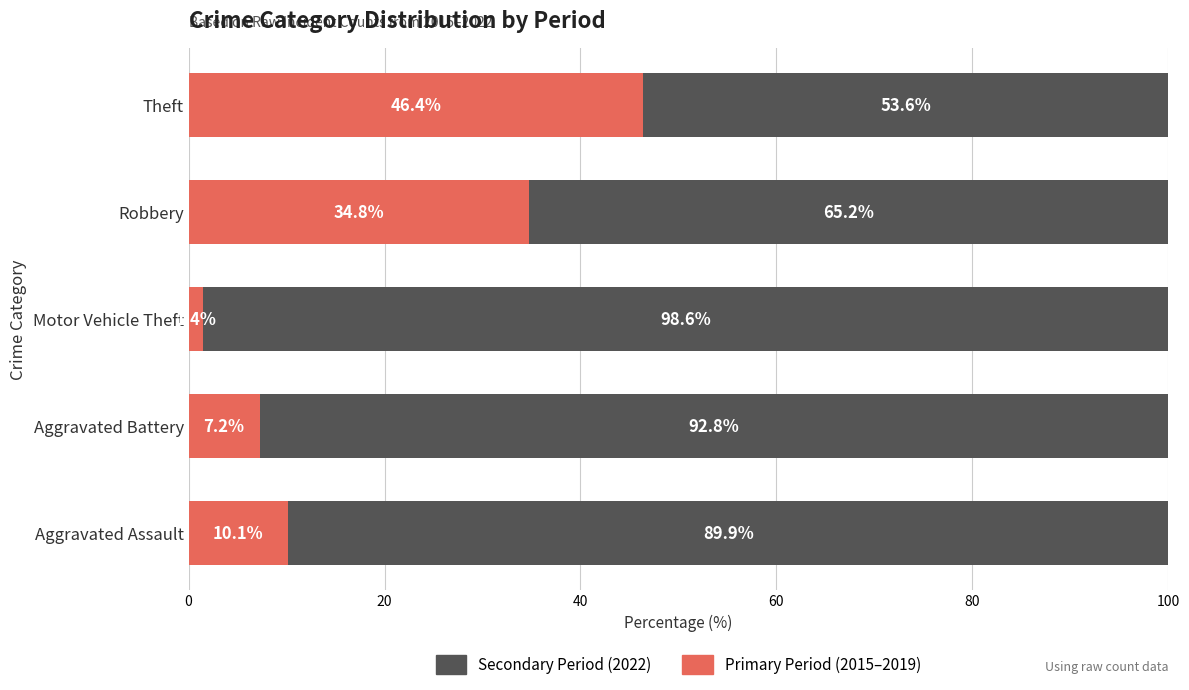

What is the total value across all series at Motor Vehicle Theft?

100.0